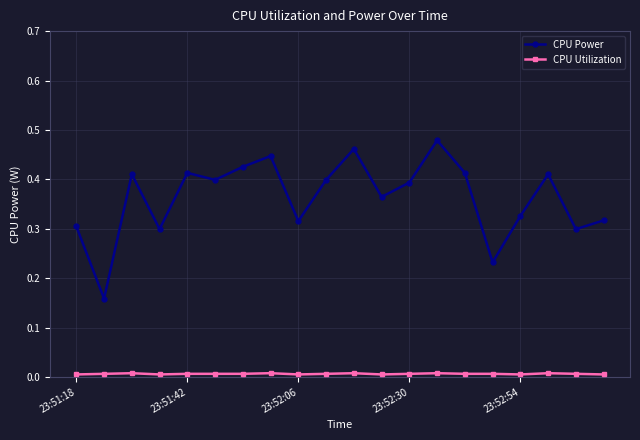

True or false: CPU Utilization and CPU Power cross at least once.

False